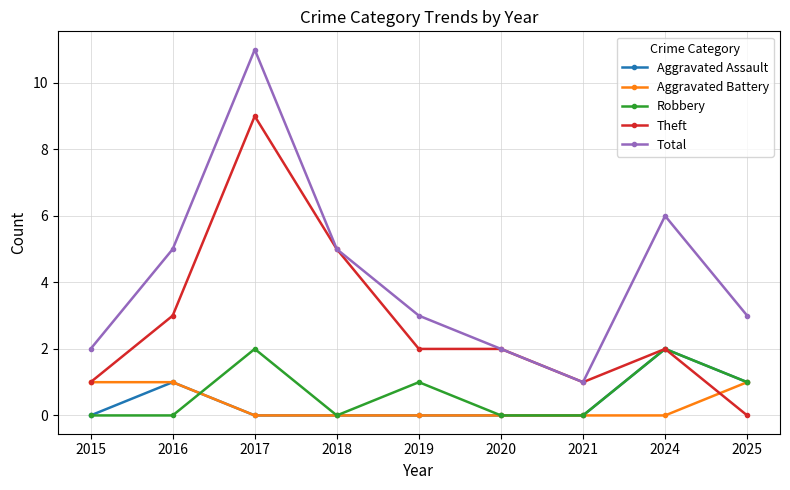

Count the number of data series in this chart.

5